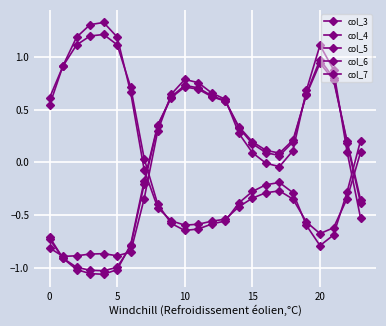

How many values in the col_7 series are below 0?

15